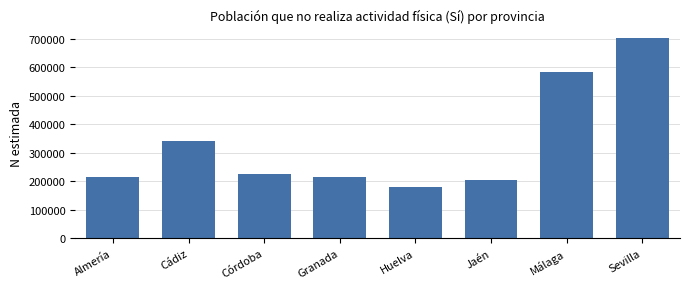

What is the label of the 8th bar from the right?

Almería